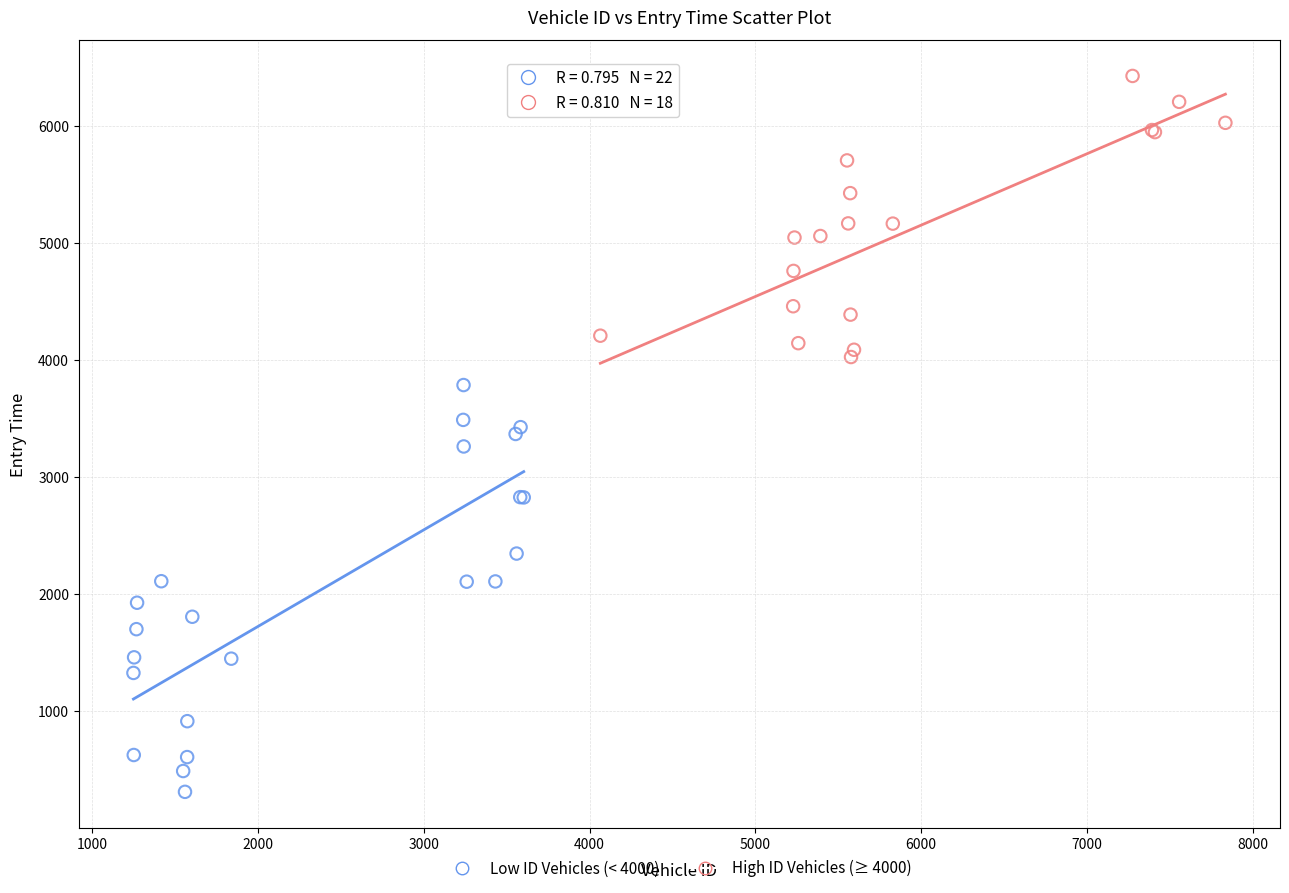

What are all the series names shown in the legend?

Low ID Vehicles (< 4000), High ID Vehicles (≥ 4000)